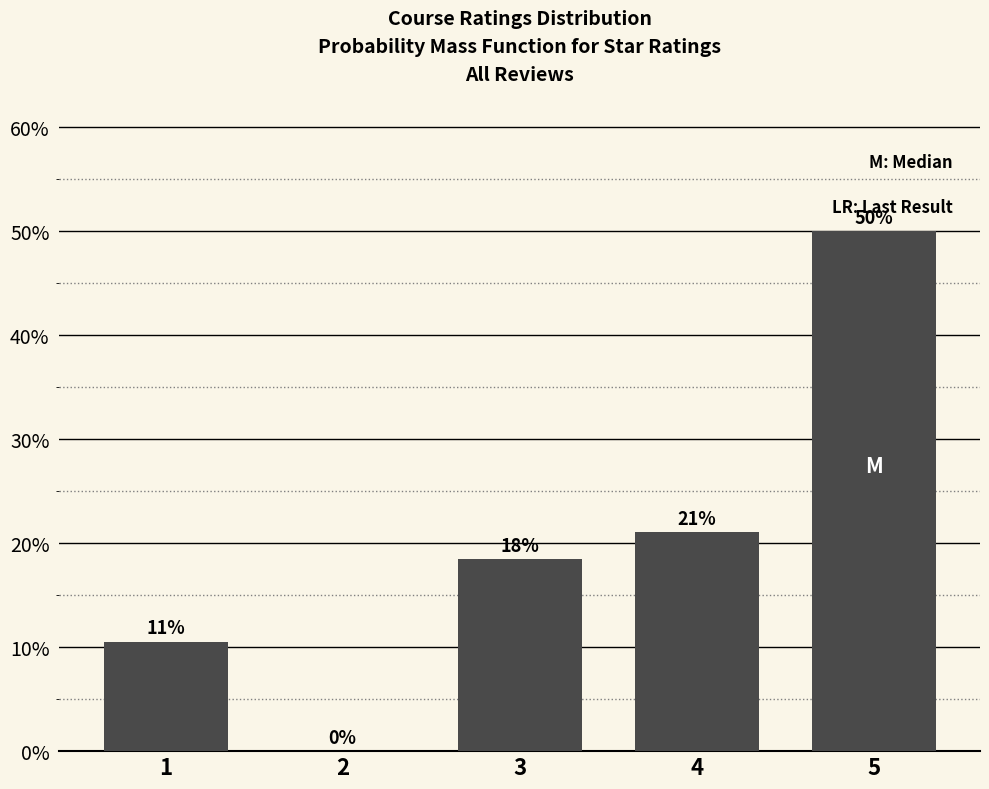

What is the maximum value shown in the chart?

50.0